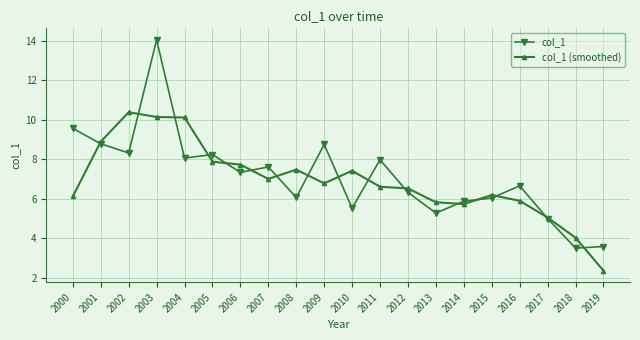

What is the total value across all series at 2016?

12.5